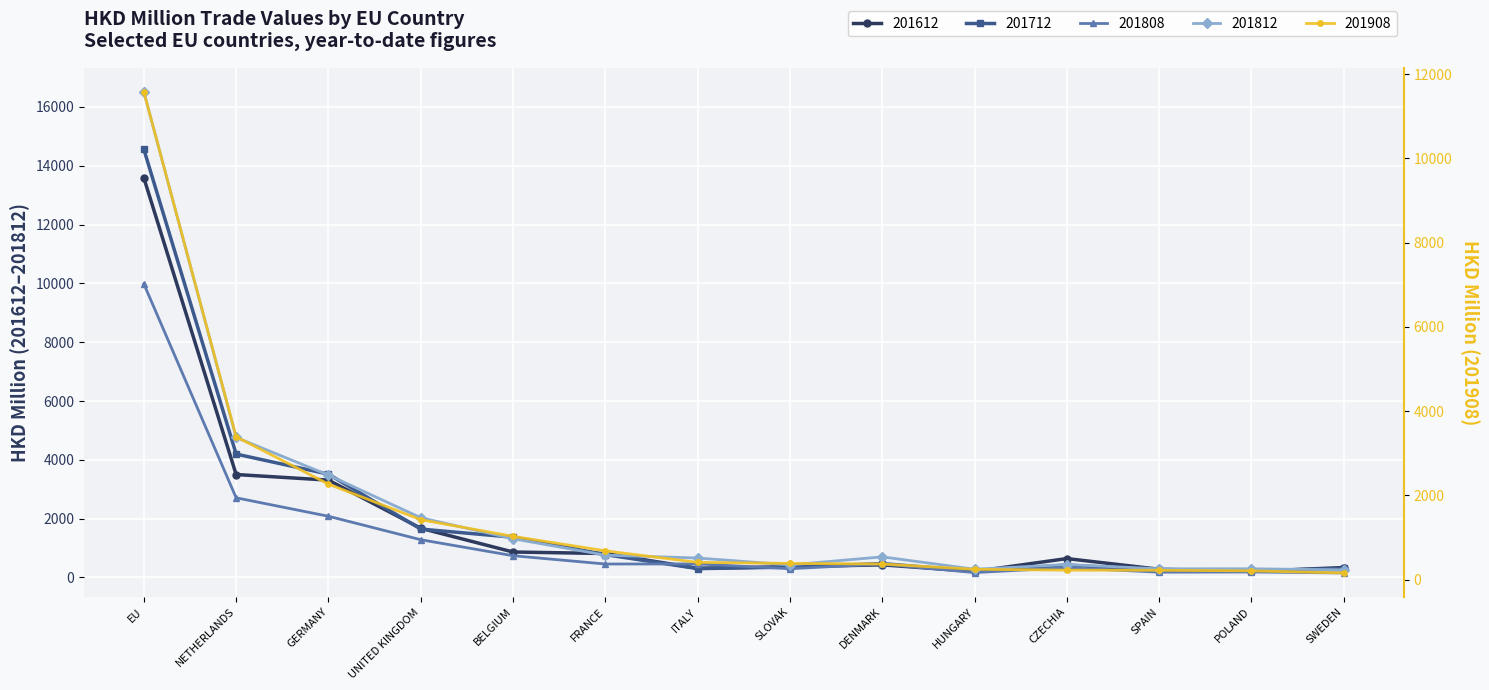

What are all the series names shown in the legend?

201612, 201712, 201808, 201812, 201908